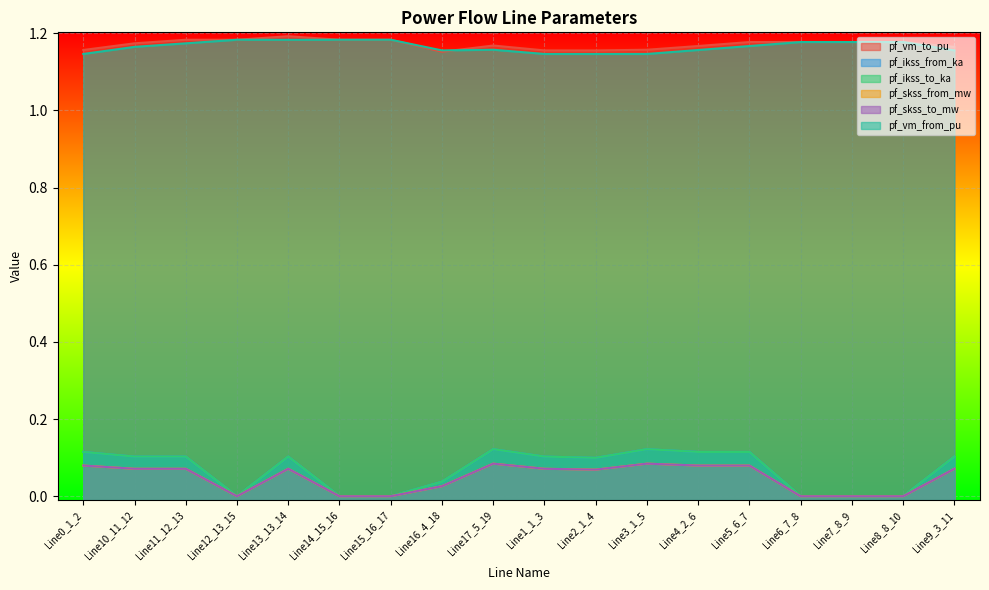

Reading left to right, list all the values displayed in this chart.

pf_vm_to_pu: 1.2	1.2	1.2	1.2	1.2	1.2	1.2	1.2	1.2	1.2	1.2	1.2	1.2	1.2	1.2	1.2	1.2	1.2
pf_ikss_from_ka: 0.1	0.1	0.1	0.0	0.1	0.0	0.0	0.0	0.1	0.1	0.1	0.1	0.1	0.1	0.0	0.0	0.0	0.1
pf_ikss_to_ka: 0.1	0.1	0.1	0.0	0.1	0.0	0.0	0.0	0.1	0.1	0.1	0.1	0.1	0.1	0.0	0.0	0.0	0.1
pf_skss_from_mw: 0.1	0.1	0.1	0.0	0.1	0.0	0.0	0.0	0.1	0.1	0.1	0.1	0.1	0.1	0.0	0.0	0.0	0.1
pf_skss_to_mw: 0.1	0.1	0.1	0.0	0.1	0.0	0.0	0.0	0.1	0.1	0.1	0.1	0.1	0.1	0.0	0.0	0.0	0.1
pf_vm_from_pu: 1.1	1.2	1.2	1.2	1.2	1.2	1.2	1.2	1.2	1.1	1.1	1.1	1.2	1.2	1.2	1.2	1.2	1.2